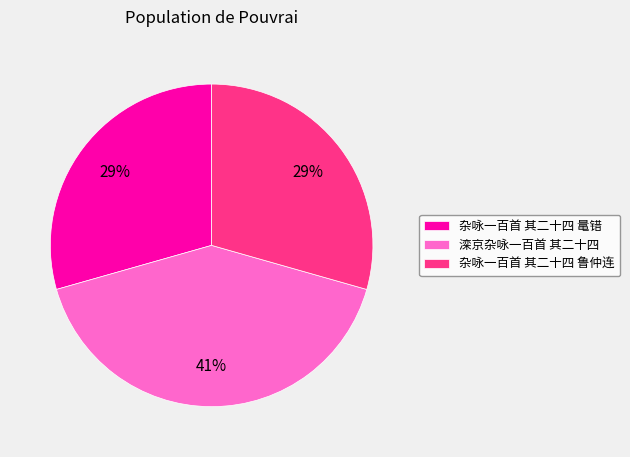

Is it true that 杂咏一百首 其二十四 鲁仲连 is 29% of the pie?

True